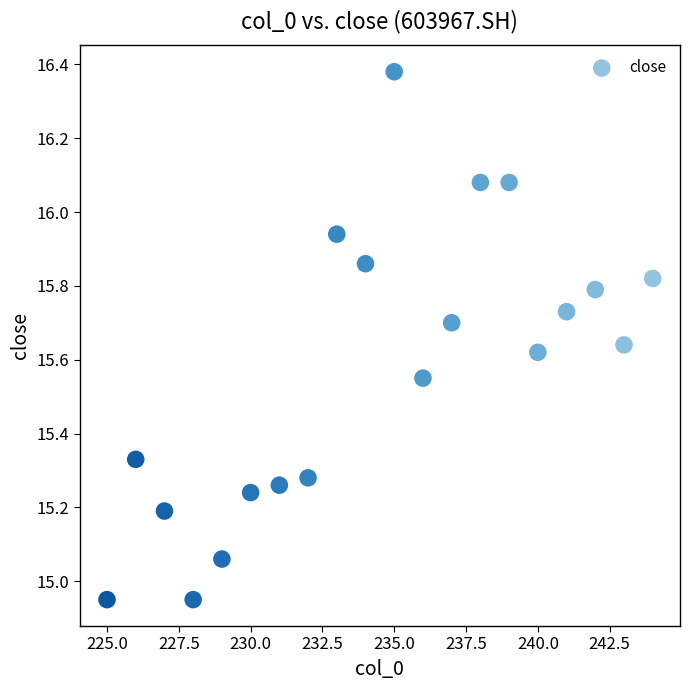

What is the range of Y values (max minus min)?

1.4